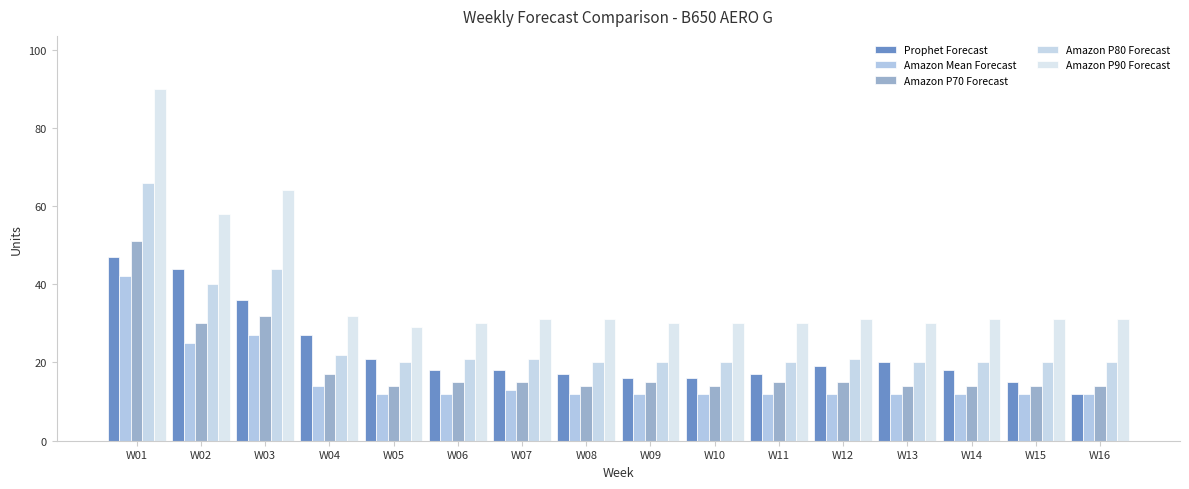

How many bars are there in each group?

5